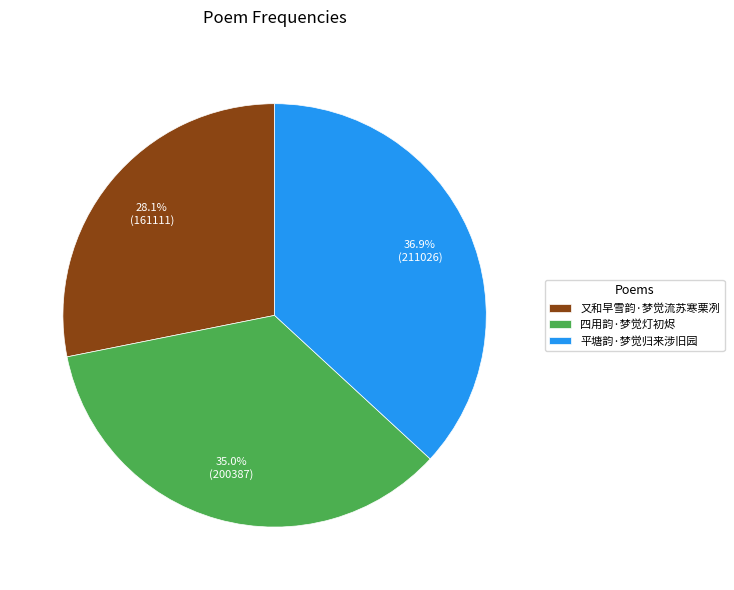

Count the number of slices in the pie.

3